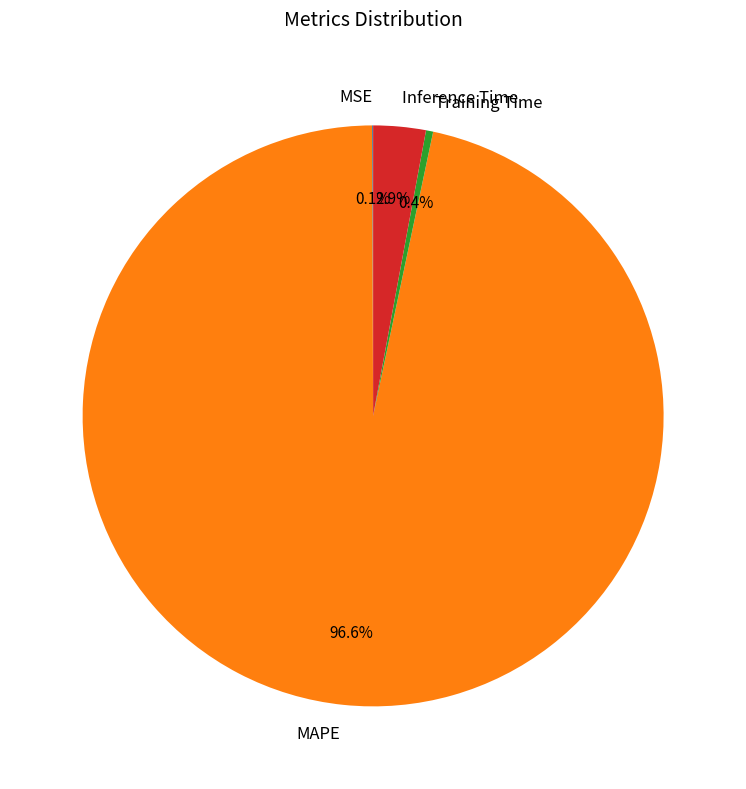

Which slice is the largest?

MAPE